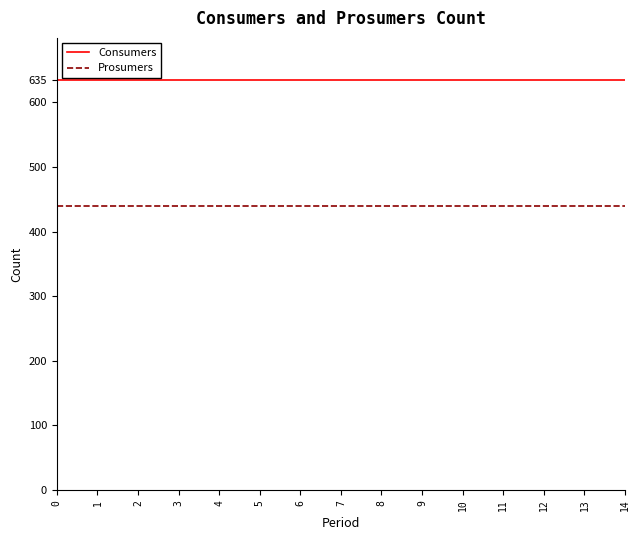

True or false: Prosumers and Consumers cross at least once.

False